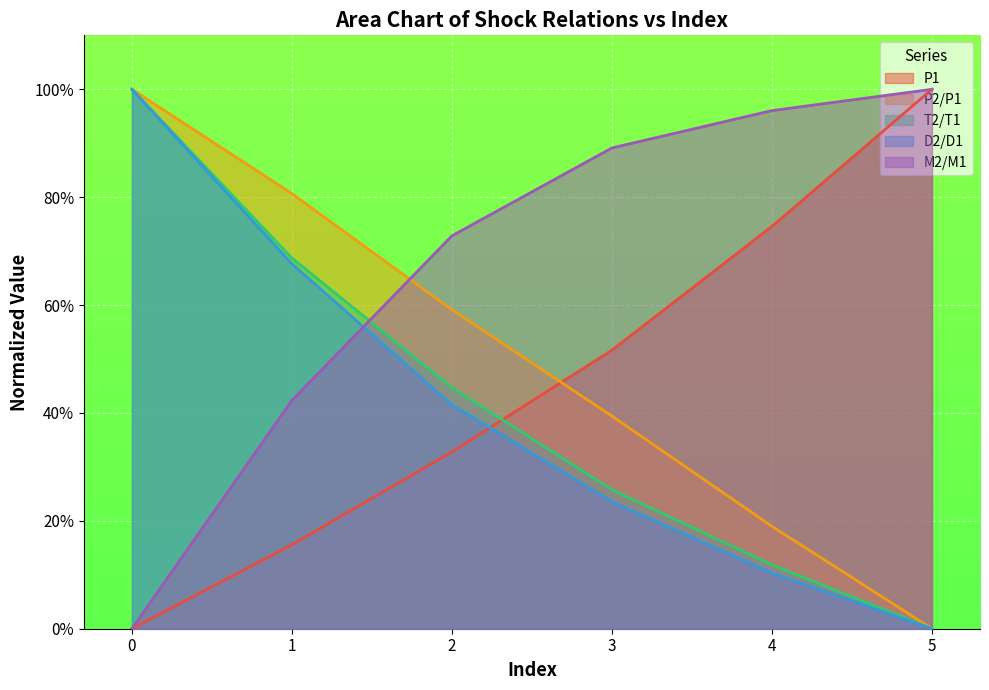

True or false: T2/T1 has more than 0 points higher than both neighbors.

False